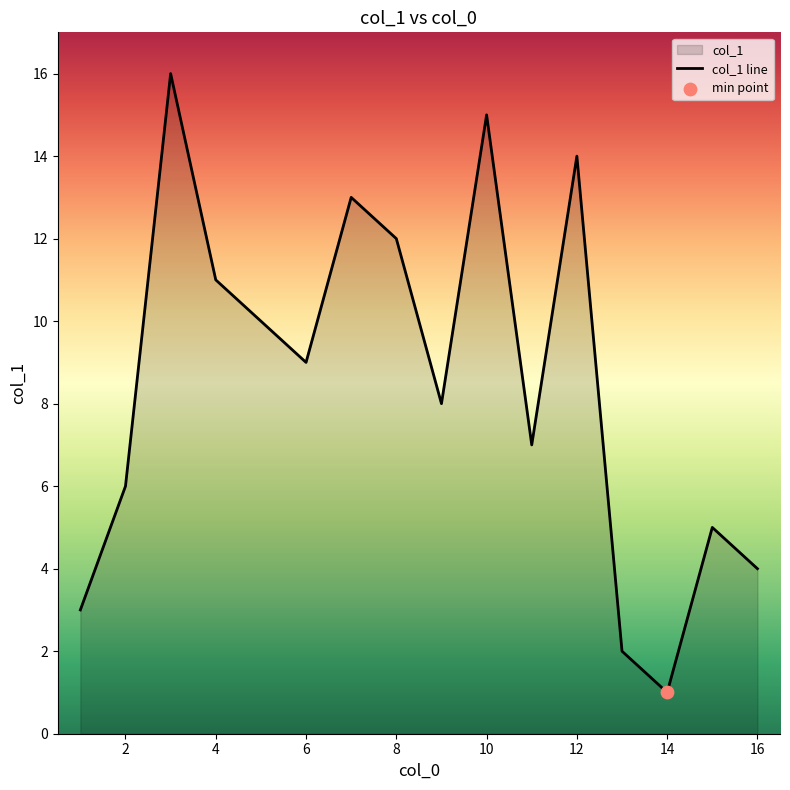

What is the change in value from 14 to 5?

+9